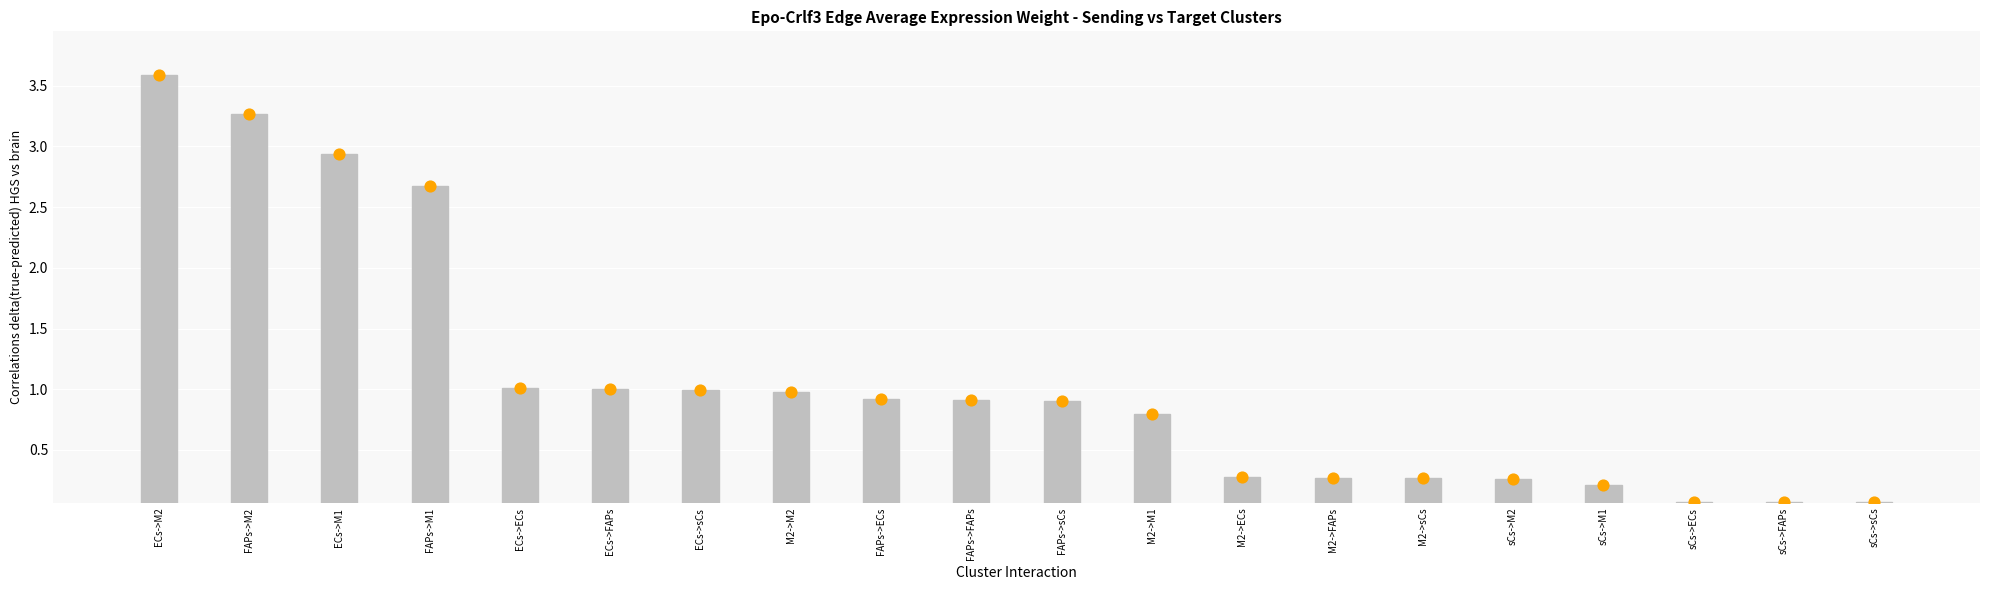

Between sCs->FAPs and FAPs->FAPs, which is larger?

FAPs->FAPs